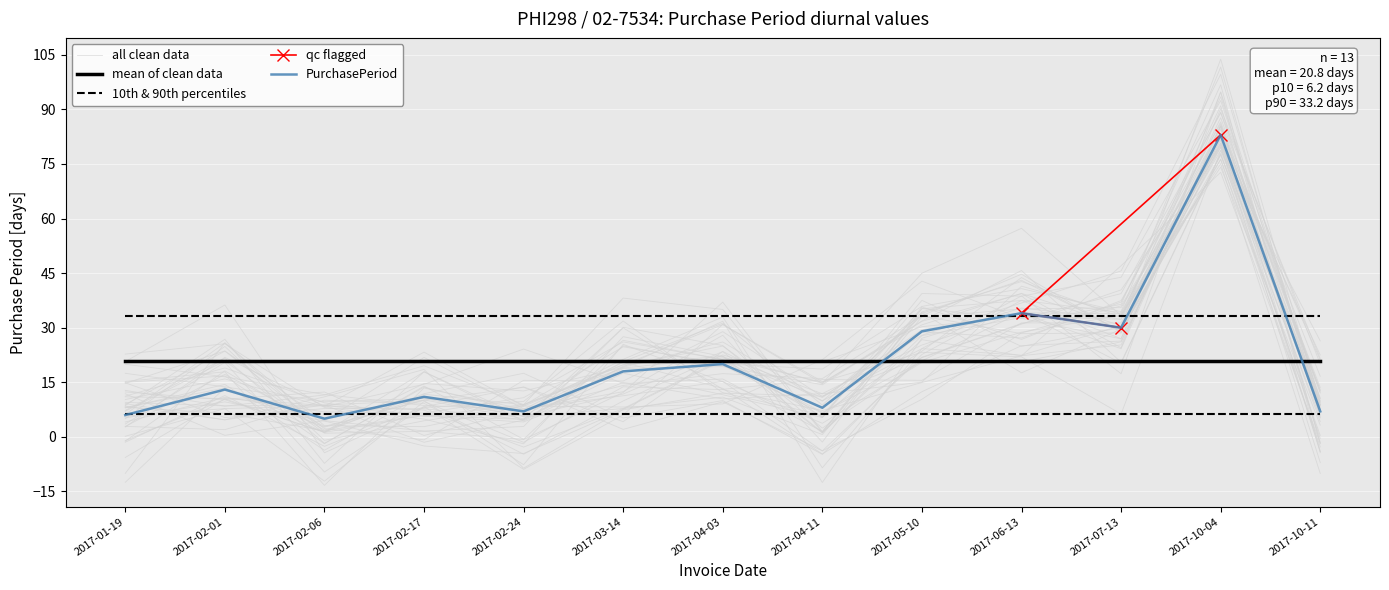

Reading right to left, extract all data points from this chart.

7	83	30	34	29	8	20	18	7	11	5	13	6